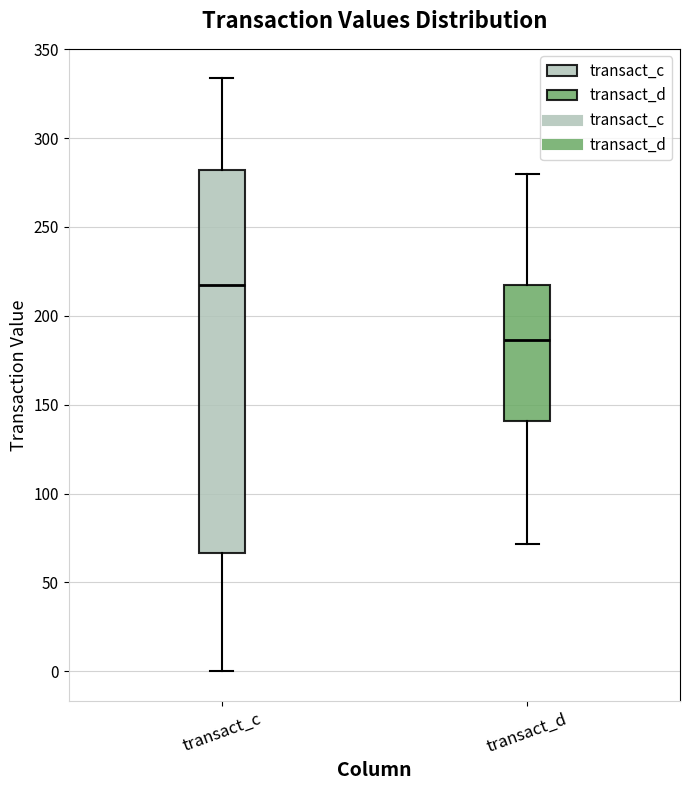

Where does the lower whisker of the box for transact_c end on the y-axis? The values are not printed on the chart, so give them approximately, as read against the axis.

0